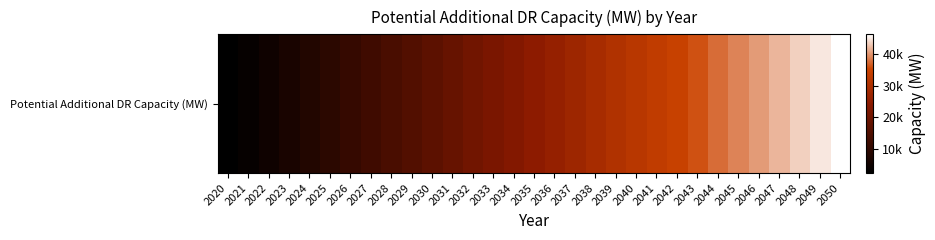

What is the sum of all values?

754538.7